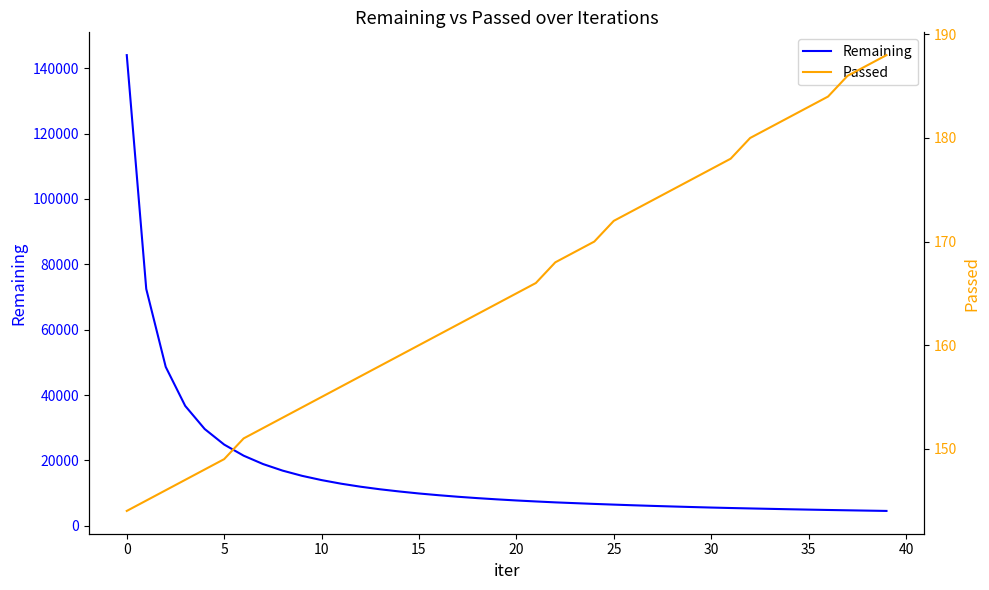

What is the minimum value for Remaining?

4519